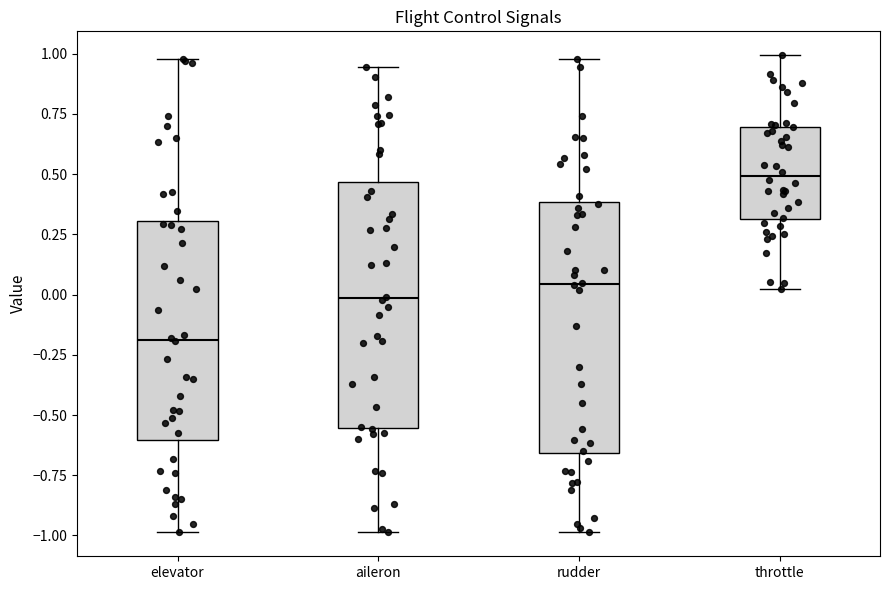

Where is the upper edge of the box for throttle on the y-axis? The values are not printed on the chart, so give them approximately, as read against the axis.

0.70